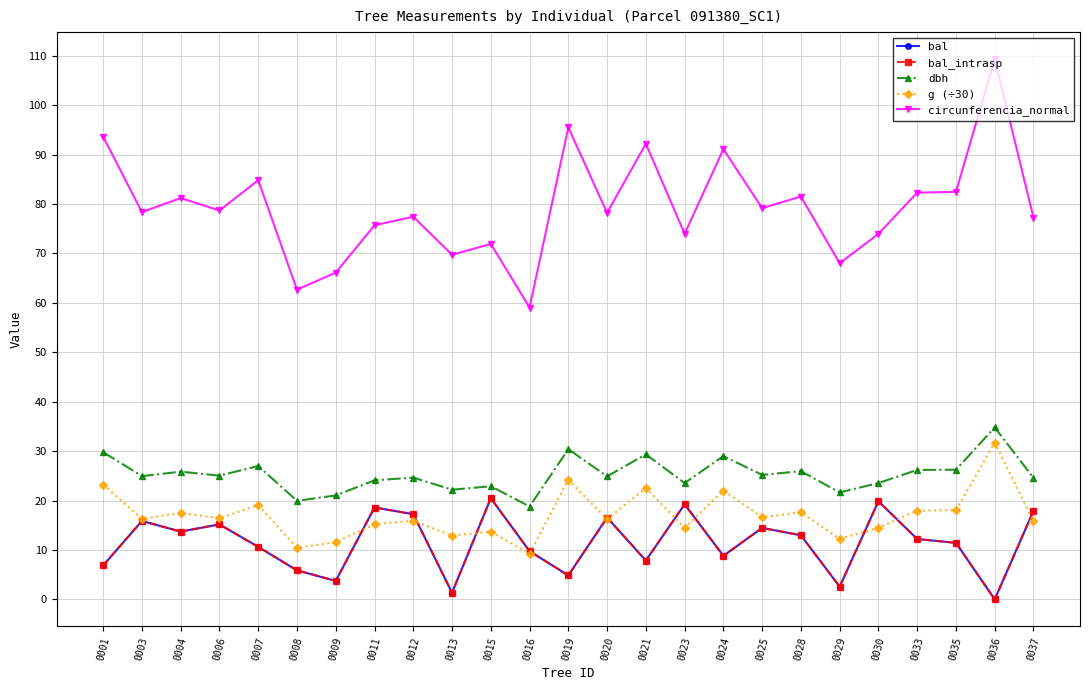

Is this an area chart (filled region under the line)?

No